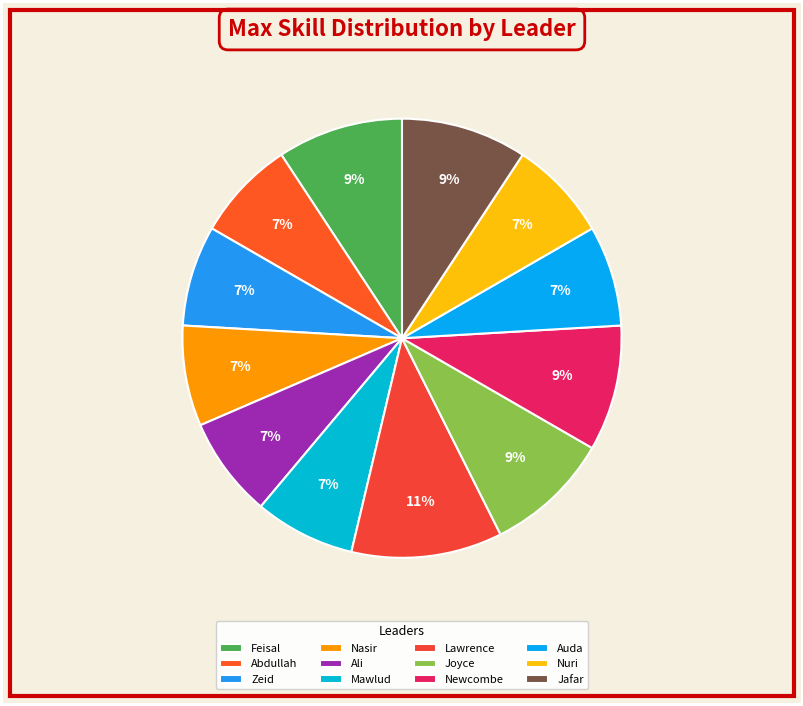

Which slice is the smallest?

Abdullah